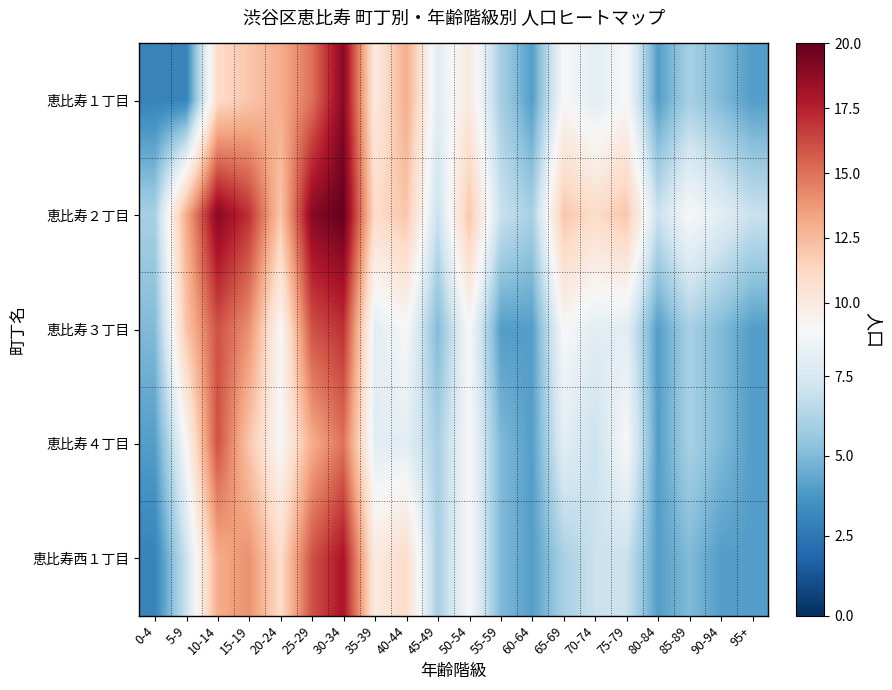

Reading right to left, extract all data points from this chart.

恵比寿１丁目: 95+=4	90-94=5	85-89=6	80-84=4	75-79=9	70-74=8	65-69=9	60-64=4	55-59=6	50-54=10	45-49=8	40-44=13	35-39=10	30-34=19	25-29=15	20-24=13	15-19=12	10-14=11	5-9=3	0-4=3
恵比寿２丁目: 95+=7	90-94=8	85-89=9	80-84=7	75-79=12	70-74=11	65-69=12	60-64=6	55-59=7	50-54=12	45-49=7	40-44=12	35-39=11	30-34=20	25-29=19	20-24=12	15-19=17	10-14=19	5-9=13	0-4=6
恵比寿３丁目: 95+=4	90-94=5	85-89=6	80-84=4	75-79=8	70-74=8	65-69=9	60-64=4	55-59=4	50-54=9	45-49=5	40-44=9	35-39=8	30-34=17	25-29=16	20-24=9	15-19=14	10-14=16	5-9=12	0-4=5
恵比寿４丁目: 95+=4	90-94=5	85-89=6	80-84=4	75-79=9	70-74=7	65-69=8	60-64=4	55-59=5	50-54=9	45-49=6	40-44=8	35-39=8	30-34=15	25-29=13	20-24=9	15-19=12	10-14=16	5-9=9	0-4=4
恵比寿西１丁目: 95+=4	90-94=4	85-89=5	80-84=4	75-79=7	70-74=7	65-69=6	60-64=4	55-59=5	50-54=9	45-49=6	40-44=11	35-39=10	30-34=18	25-29=16	20-24=11	15-19=14	10-14=13	5-9=7	0-4=3